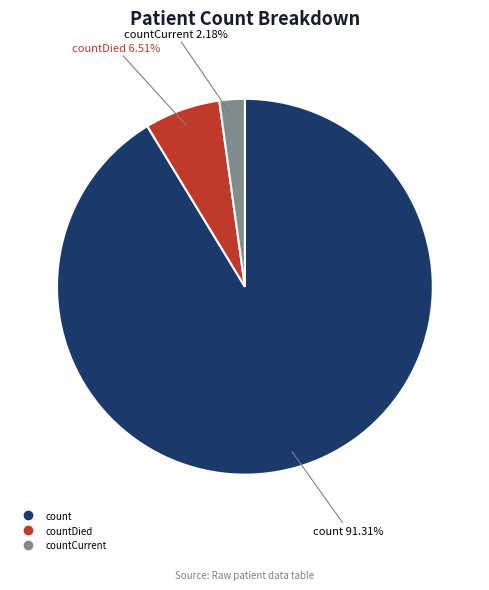

Is there a majority slice in this chart?

Yes